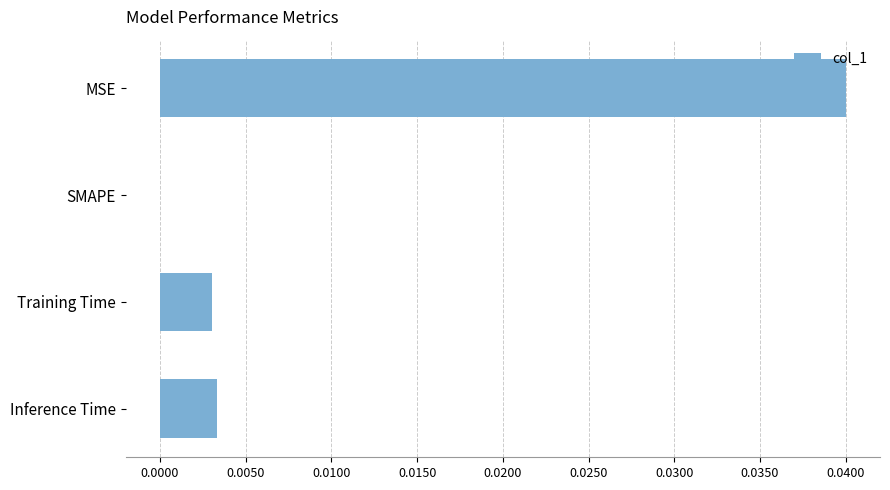

The value at Training Time is 0.0. True or false?

True